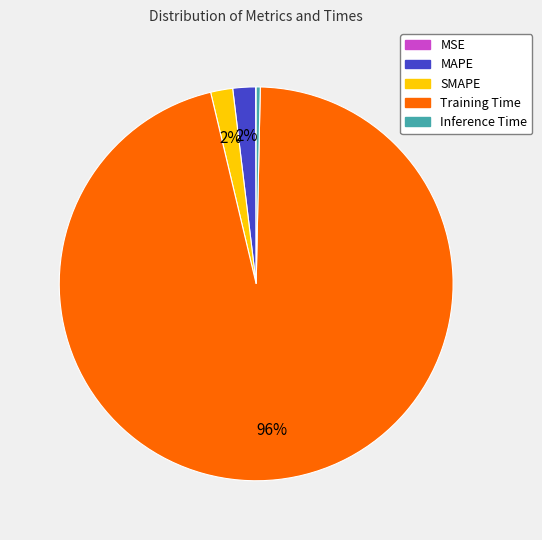

Is it true that SMAPE is 8% of the pie?

False